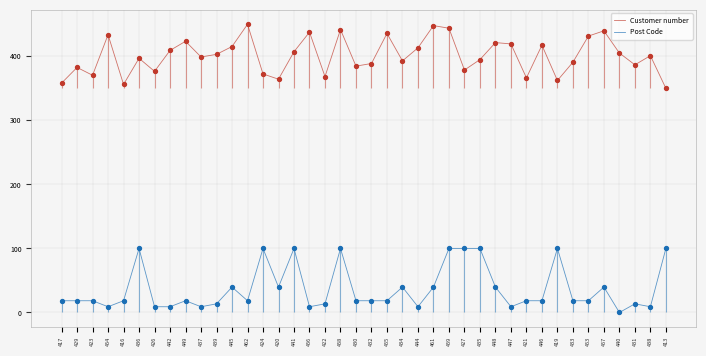

Which series contains the lowest Y value?

Post Code